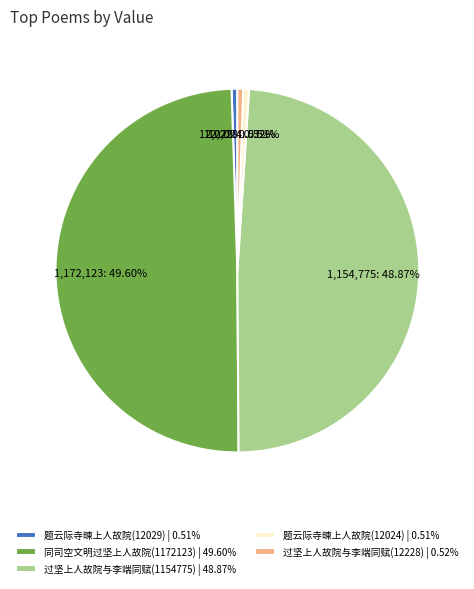

Which slice is the largest?

同司空文明过坚上人故院(1172123) | 49.60%